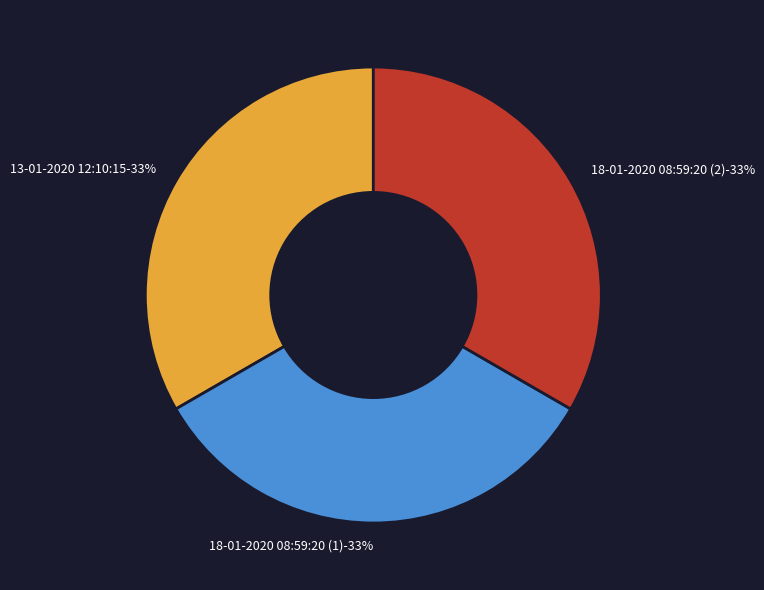

Does 18-01-2020 08:59:20 (1) account for over 50% of the chart?

No